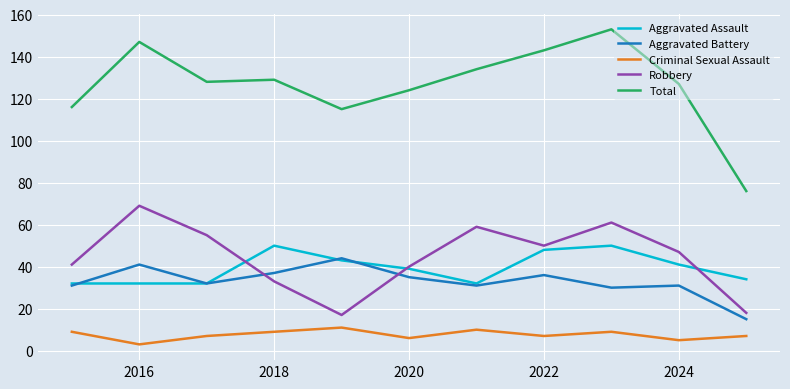

What is the minimum value shown in the chart?

3